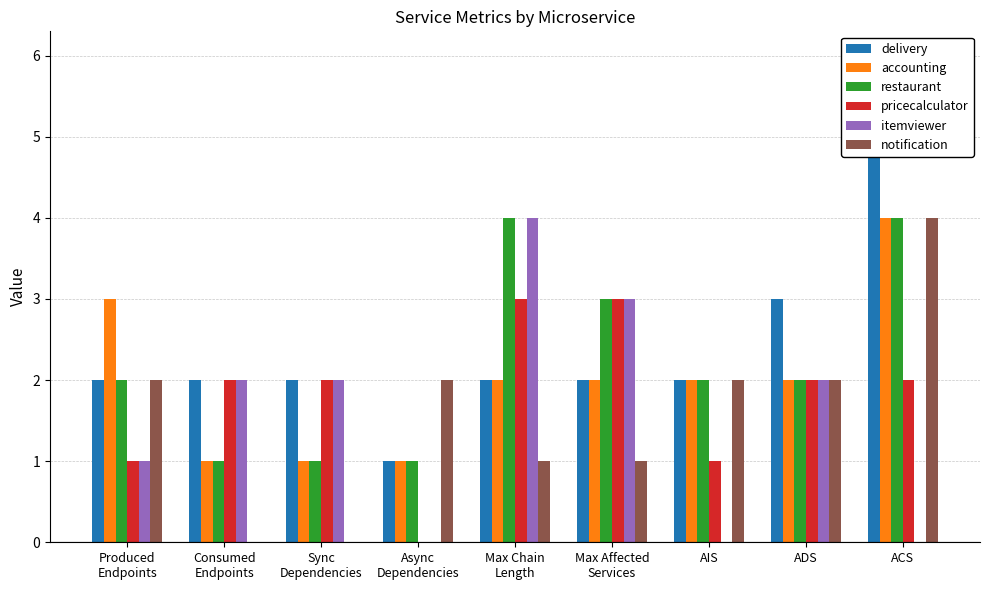

Which series changed the most between Max Chain
Length and Max Affected
Services?

restaurant